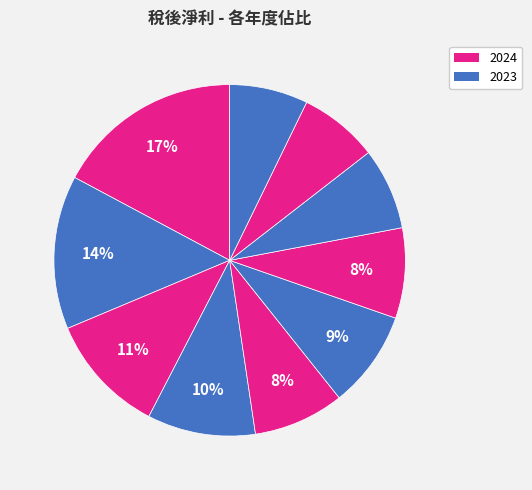

How many slices are in this pie chart?

10